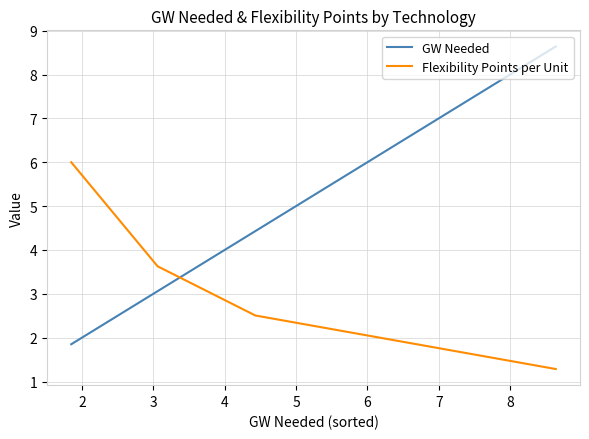

Read the Flexibility Points per Unit value at 5.

2.5